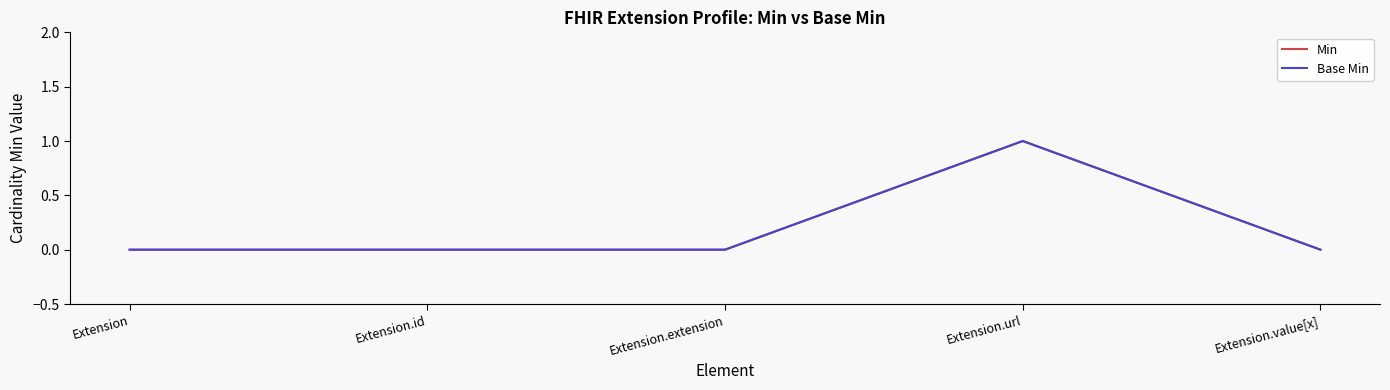

What is the label of the 2nd point from the right?

Extension.url